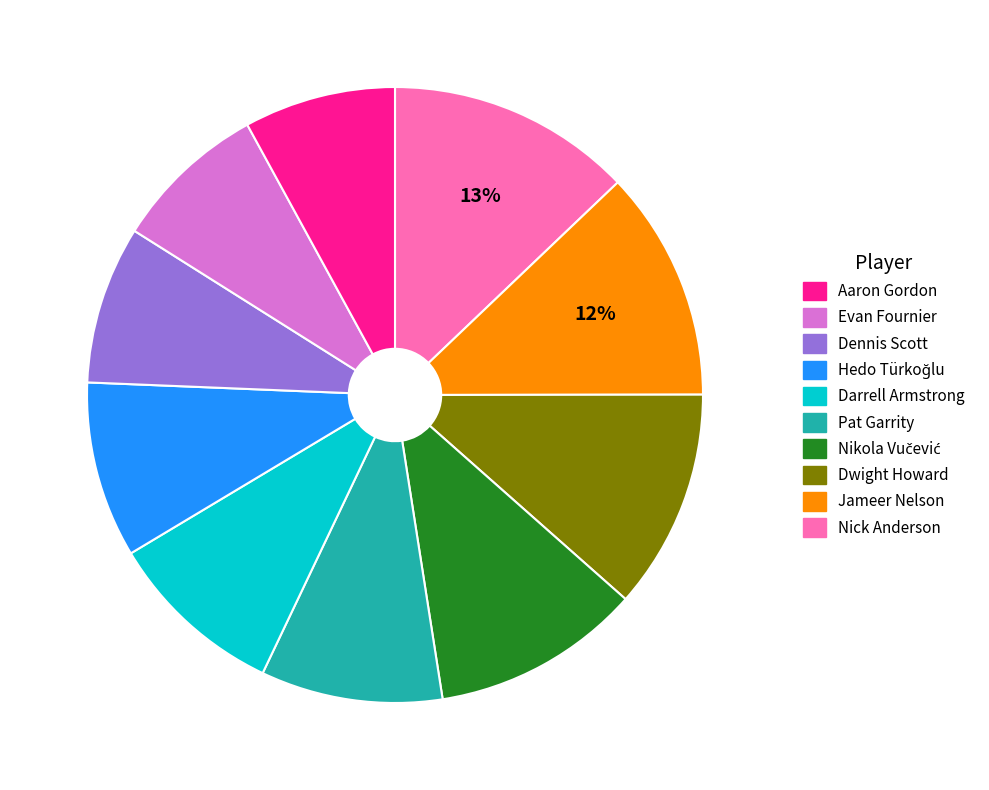

Is there any slice that represents more than half of the pie?

No